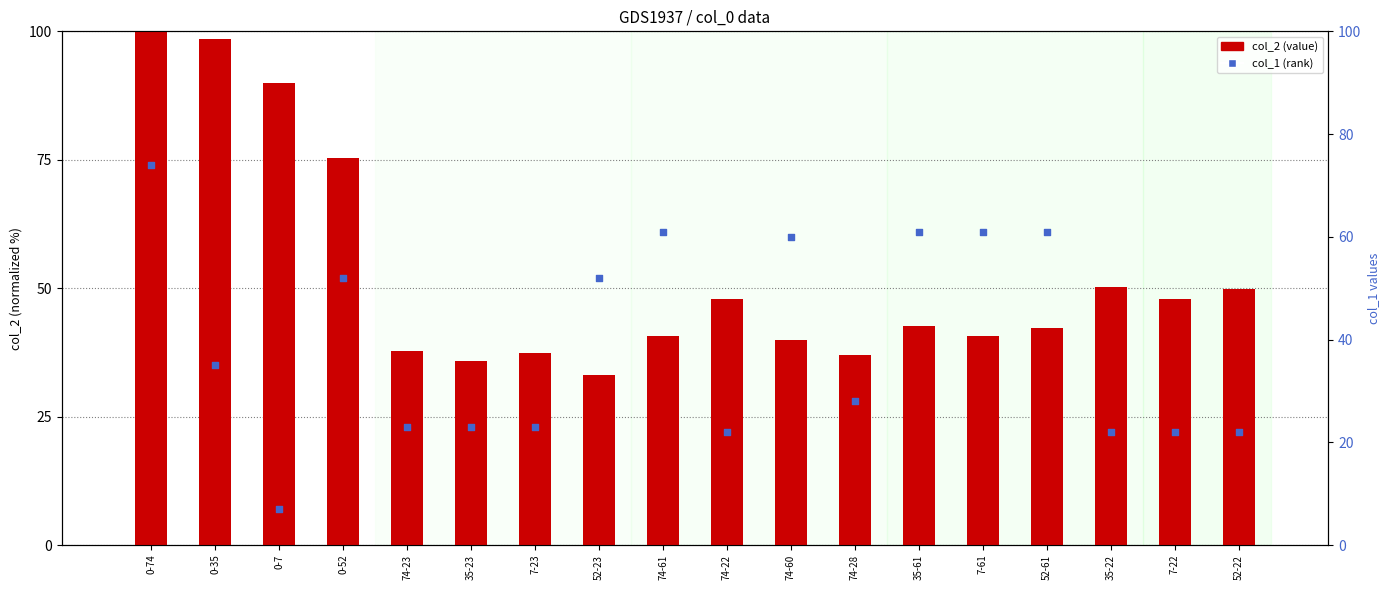

Which series contains the highest Y value?

col_2